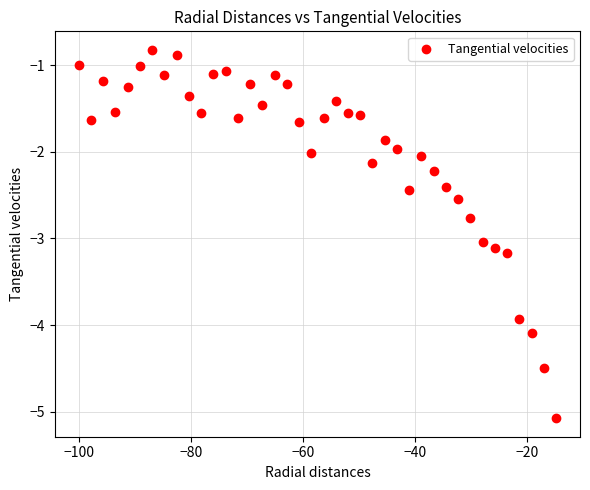

What is the range of Y values (max minus min)?

4.3